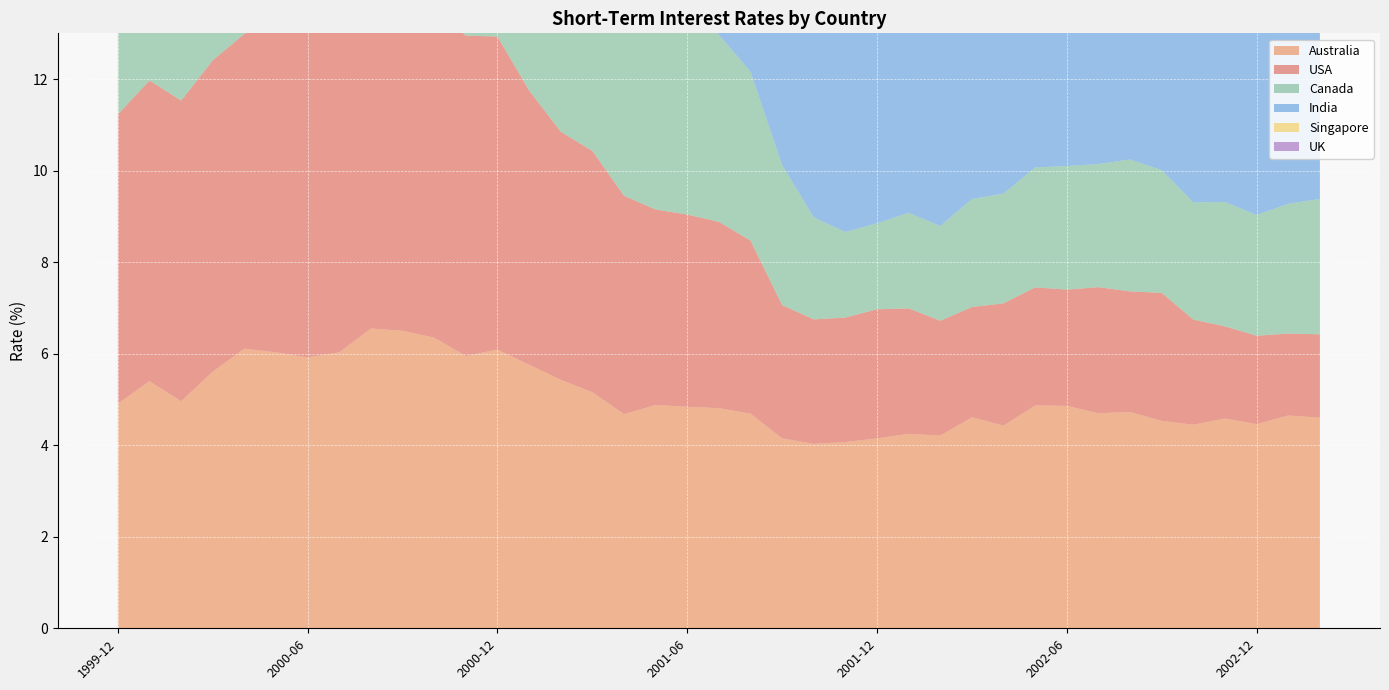

Reading left to right, list all the values displayed in this chart.

Australia: 1999-12=4.9	2000-01=5.4	2000-02=5.0	2000-03=5.6	2000-04=6.1	2000-05=6.0	2000-06=5.9	2000-07=6.0	2000-08=6.5	2000-09=6.5	2000-10=6.3	2000-11=6.0	2000-12=6.1	2001-01=5.8	2001-02=5.4	2001-03=5.2	2001-04=4.7	2001-05=4.9	2001-06=4.8	2001-07=4.8	2001-08=4.7	2001-09=4.2	2001-10=4.0	2001-11=4.1	2001-12=4.2	2002-01=4.2	2002-02=4.2	2002-03=4.6	2002-04=4.4	2002-05=4.9	2002-06=4.9	2002-07=4.7	2002-08=4.7	2002-09=4.5	2002-10=4.4	2002-11=4.6	2002-12=4.5	2003-01=4.7	2003-02=4.6
USA: 1999-12=6.3	2000-01=6.6	2000-02=6.6	2000-03=6.8	2000-04=6.9	2000-05=7.2	2000-06=7.2	2000-07=7.2	2000-08=7.2	2000-09=7.2	2000-10=7.2	2000-11=7.0	2000-12=6.8	2001-01=6.0	2001-02=5.4	2001-03=5.3	2001-04=4.8	2001-05=4.3	2001-06=4.2	2001-07=4.1	2001-08=3.8	2001-09=2.9	2001-10=2.7	2001-11=2.7	2001-12=2.8	2002-01=2.7	2002-02=2.5	2002-03=2.4	2002-04=2.7	2002-05=2.6	2002-06=2.5	2002-07=2.8	2002-08=2.6	2002-09=2.8	2002-10=2.3	2002-11=2.0	2002-12=1.9	2003-01=1.8	2003-02=1.8
Canada: 1999-12=5.0	2000-01=5.3	2000-02=5.4	2000-03=5.3	2000-04=5.6	2000-05=5.8	2000-06=5.7	2000-07=5.8	2000-08=5.7	2000-09=5.7	2000-10=5.7	2000-11=5.6	2000-12=5.4	2001-01=5.1	2001-02=4.9	2001-03=4.7	2001-04=4.6	2001-05=4.4	2001-06=4.7	2001-07=4.1	2001-08=3.7	2001-09=3.1	2001-10=2.2	2001-11=1.9	2001-12=1.9	2002-01=2.1	2002-02=2.1	2002-03=2.4	2002-04=2.4	2002-05=2.6	2002-06=2.7	2002-07=2.7	2002-08=2.9	2002-09=2.7	2002-10=2.6	2002-11=2.7	2002-12=2.6	2003-01=2.8	2003-02=3.0
India: 1999-12=10.0	2000-01=9.9	2000-02=9.8	2000-03=10.0	2000-04=9.2	2000-05=9.5	2000-06=9.8	2000-07=10.6	2000-08=10.9	2000-09=10.5	2000-10=10.1	2000-11=9.9	2000-12=9.8	2001-01=9.7	2001-02=8.7	2001-03=9.1	2001-04=8.4	2001-05=8.1	2001-06=8.2	2001-07=7.3	2001-08=6.7	2001-09=7.2	2001-10=6.8	2001-11=6.7	2001-12=7.0	2002-01=6.6	2002-02=6.1	2002-03=6.1	2002-04=6.2	2002-05=6.8	2002-06=6.4	2002-07=6.3	2002-08=6.0	2002-09=5.9	2002-10=5.8	2002-11=5.5	2002-12=5.6	2003-01=5.8	2003-02=5.9
Singapore: 1999-12=0.8	2000-01=1.6	2000-02=1.7	2000-03=2.2	2000-04=2.3	2000-05=2.8	2000-06=2.6	2000-07=2.3	2000-08=2.3	2000-09=2.3	2000-10=2.6	2000-11=2.4	2000-12=2.5	2001-01=2.0	2001-02=1.3	2001-03=2.0	2001-04=2.2	2001-05=2.0	2001-06=1.9	2001-07=2.0	2001-08=2.1	2001-09=1.4	2001-10=0.8	2001-11=0.9	2001-12=0.8	2002-01=0.9	2002-02=0.8	2002-03=0.8	2002-04=0.8	2002-05=0.7	2002-06=0.7	2002-07=0.7	2002-08=0.7	2002-09=1.1	2002-10=1.0	2002-11=0.7	2002-12=0.6	2003-01=0.6	2003-02=0.6
UK: 1999-12=5.6	2000-01=5.8	2000-02=5.9	2000-03=6.0	2000-04=5.9	2000-05=5.8	2000-06=5.7	2000-07=5.7	2000-08=5.9	2000-09=5.7	2000-10=5.7	2000-11=5.4	2000-12=5.2	2001-01=5.2	2001-02=5.2	2001-03=5.0	2001-04=5.1	2001-05=5.0	2001-06=5.3	2001-07=5.0	2001-08=4.7	2001-09=4.2	2001-10=4.0	2001-11=3.7	2001-12=3.9	2002-01=3.9	2002-02=3.9	2002-03=4.1	2002-04=4.0	2002-05=4.0	2002-06=3.9	2002-07=3.7	2002-08=3.8	2002-09=3.6	2002-10=3.7	2002-11=3.8	2002-12=3.7	2003-01=3.7	2003-02=3.4